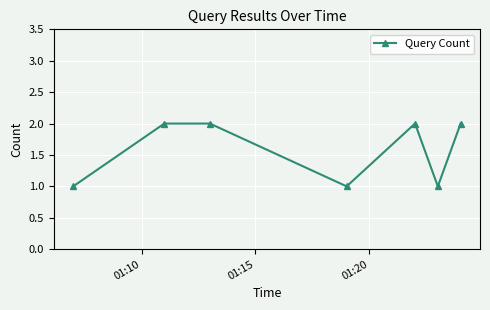

True or false: there are more than 0 points higher than both neighbors.

True